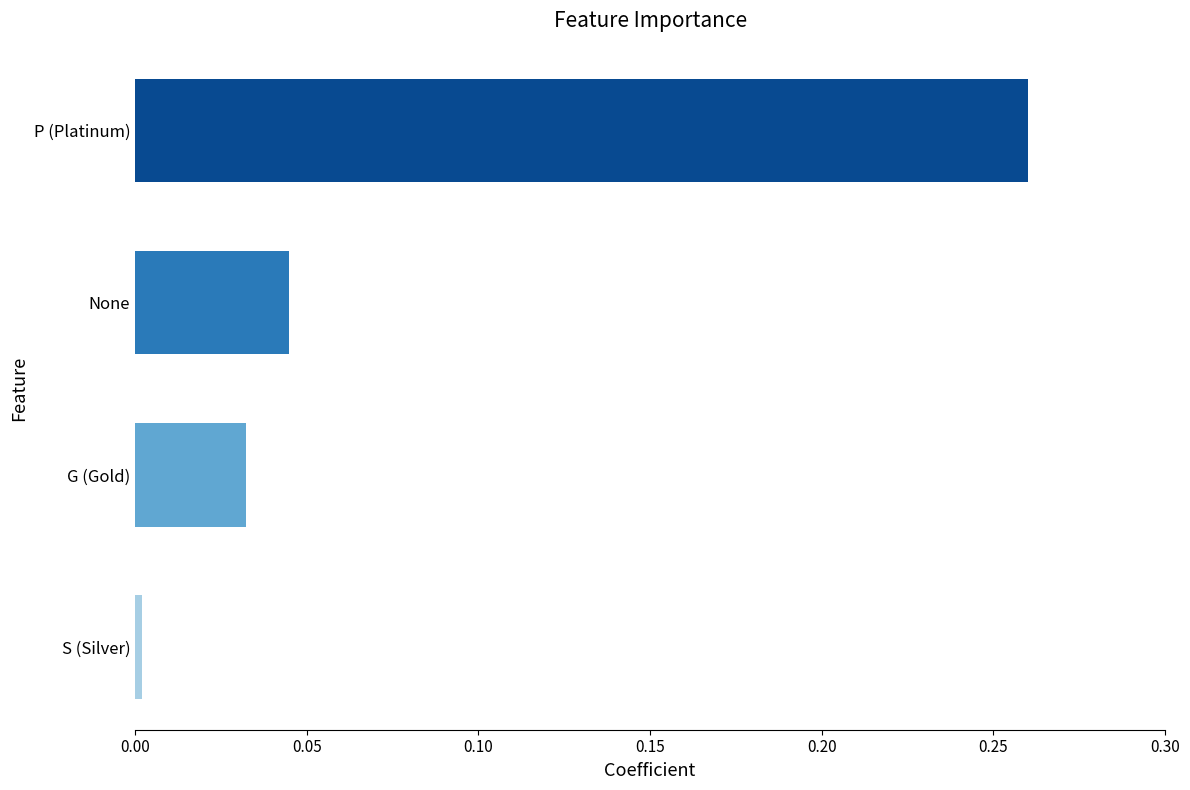

List the labels in order of value, largest first.

P (Platinum), None, G (Gold), S (Silver)